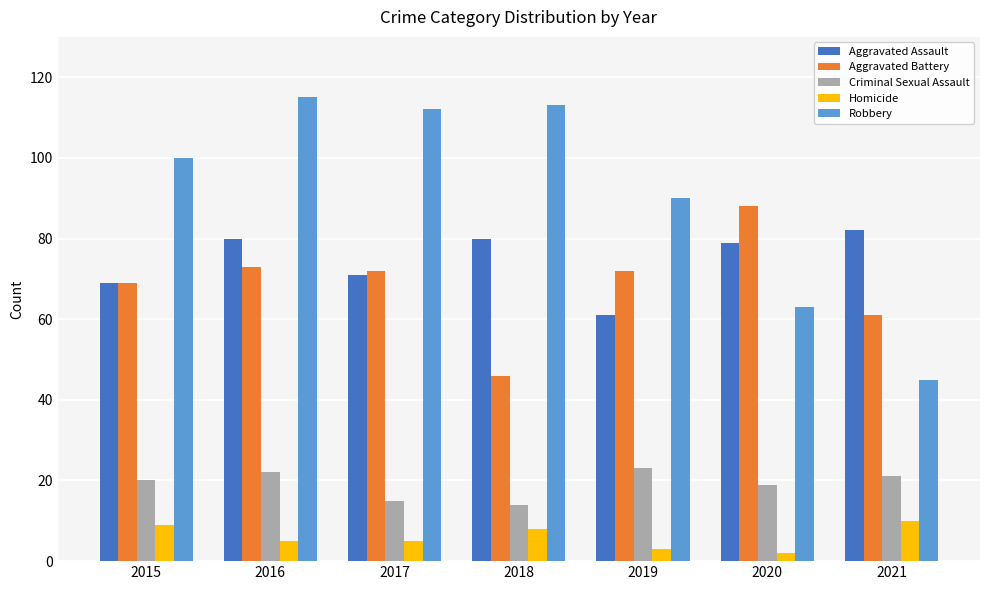

At which category is the sum across all series the highest?

2016